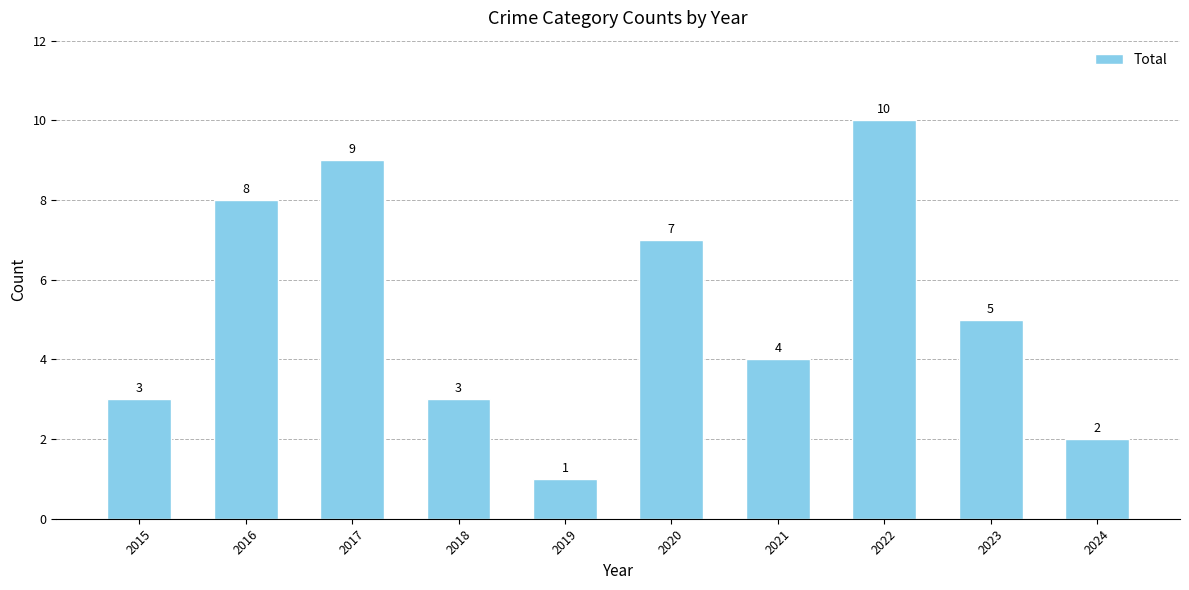

At which label does the data first exceed 5?

2016